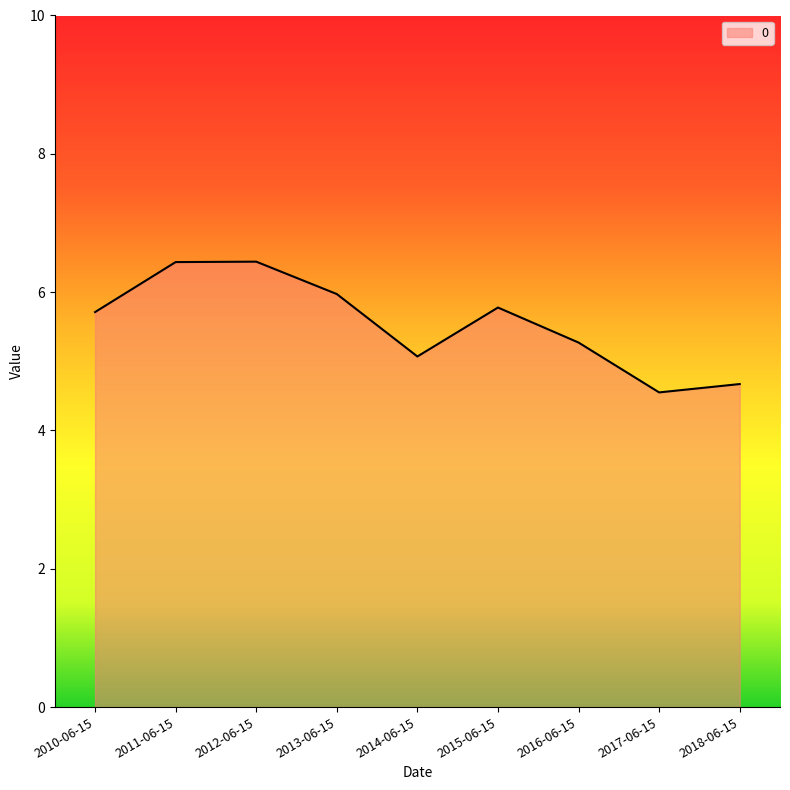

What is the difference between the values at 2015-06-15 and 2012-06-15?

0.7